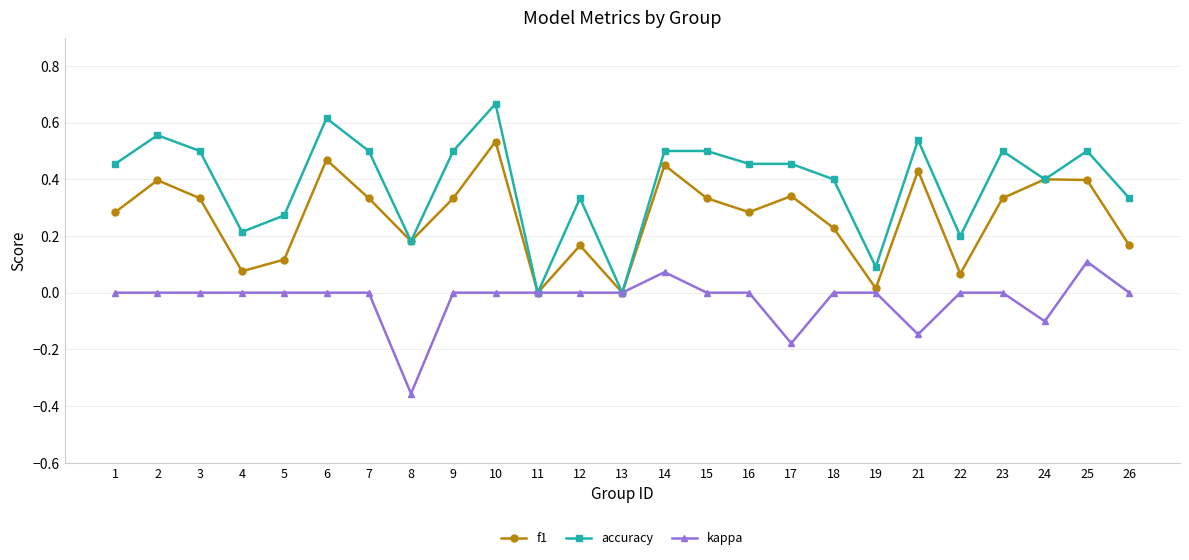

List the series in order of their peak value, lowest first.

kappa, f1, accuracy